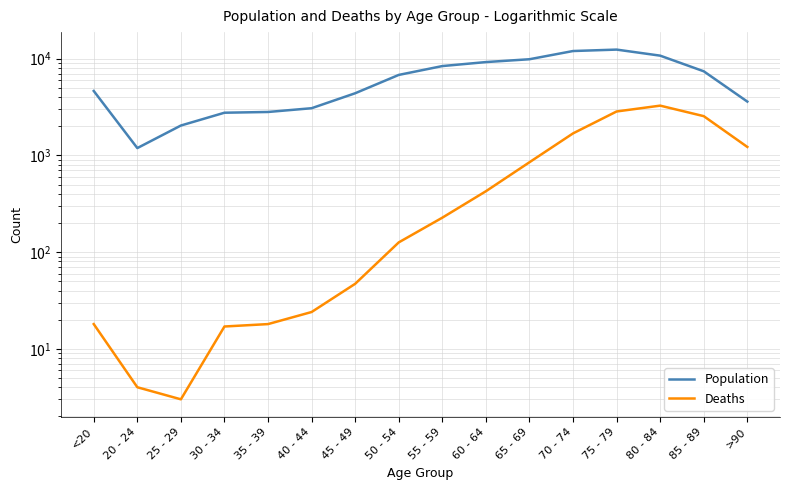

Does the chart have visible grid lines?

Yes